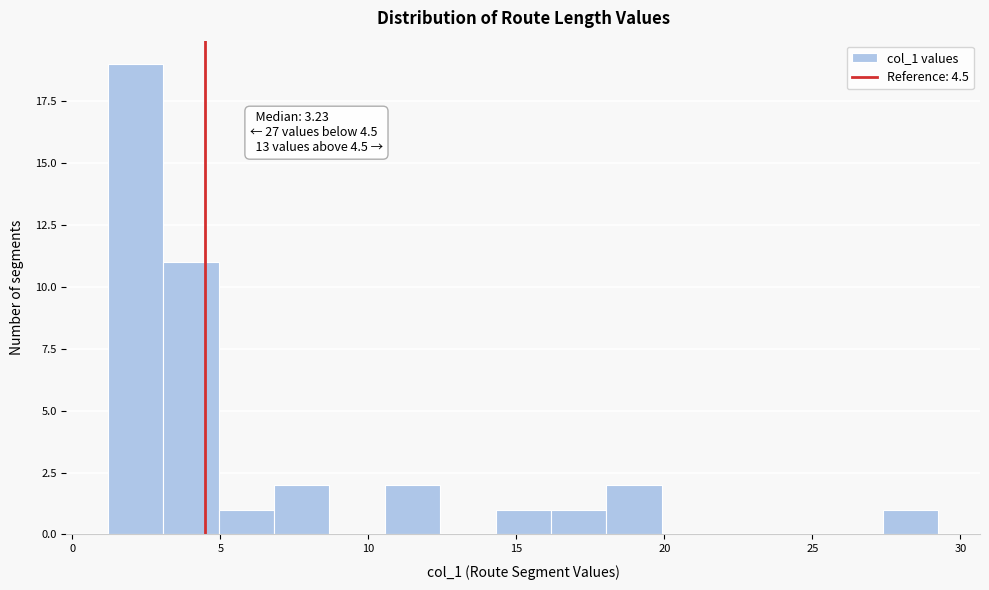

Read against the x-axis, roughly where is the centre of the tallest bar?

2.0